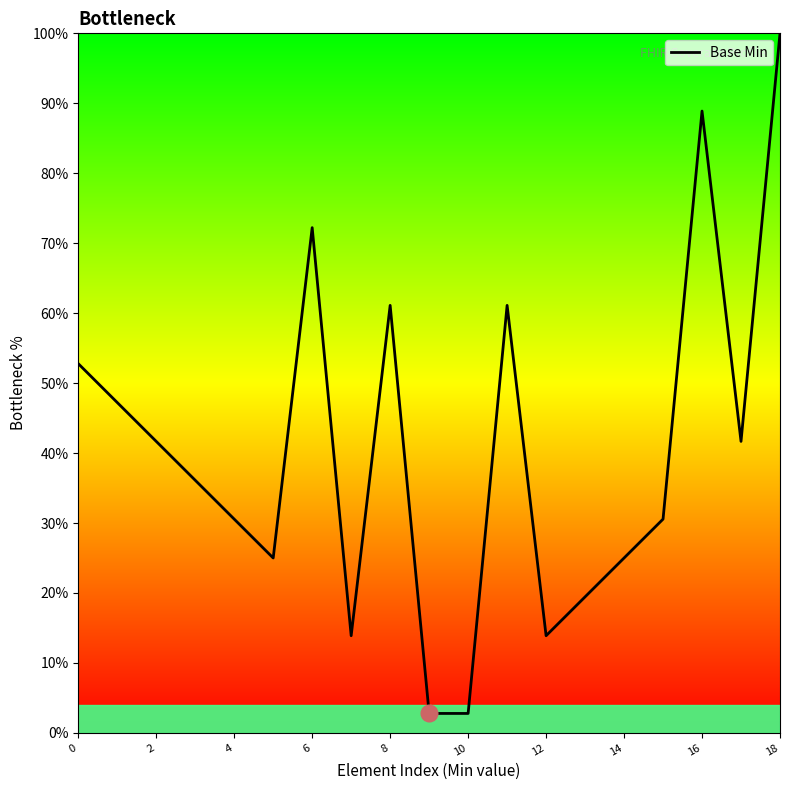

What is the smallest value displayed?

2.8